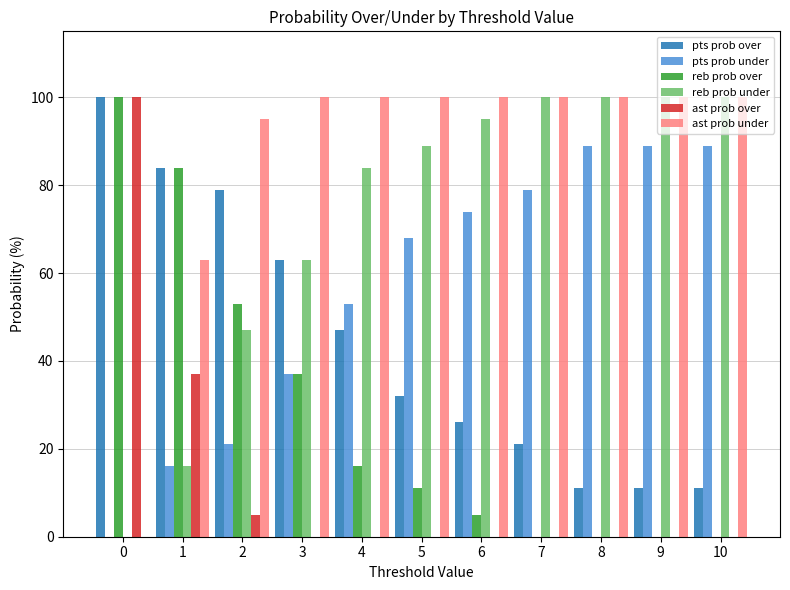

The value of pts prob under at 9 is 89. True or false?

True